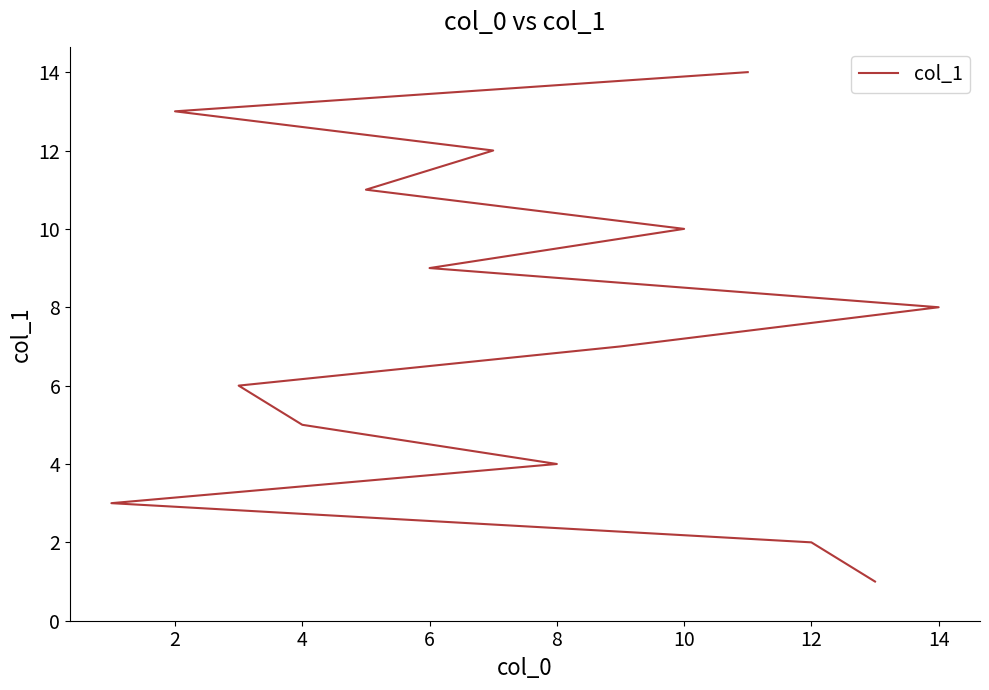

What is the label of the 13th point from the right?

12